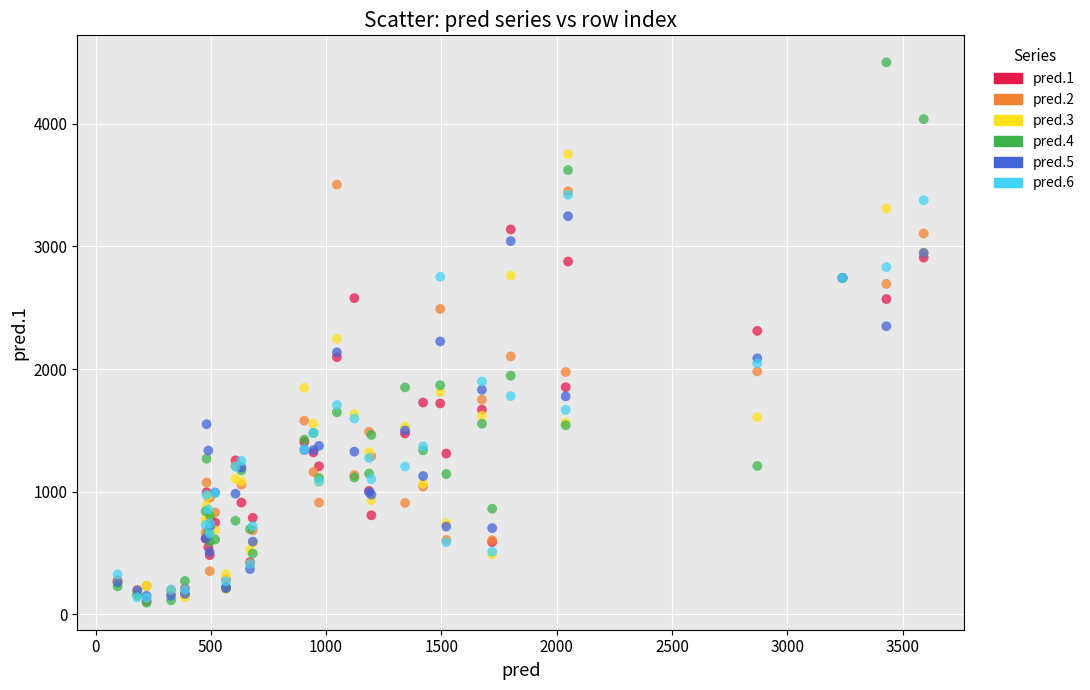

Which series has the widest spread of Y values?

pred.4